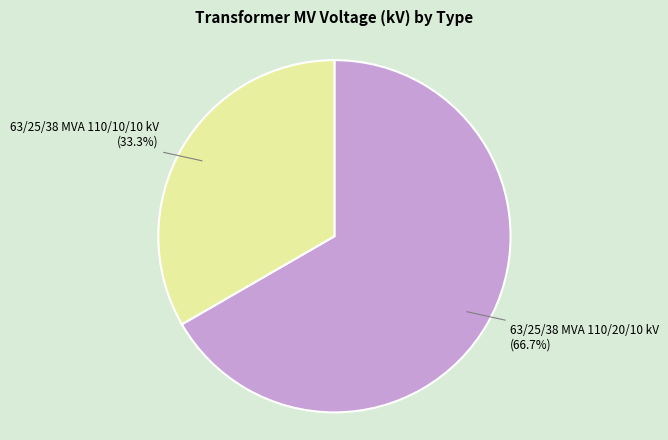

Approximately how many times larger is the value at 63/25/38 MVA 110/10/10 kV compared to 63/25/38 MVA 110/20/10 kV?

0.5